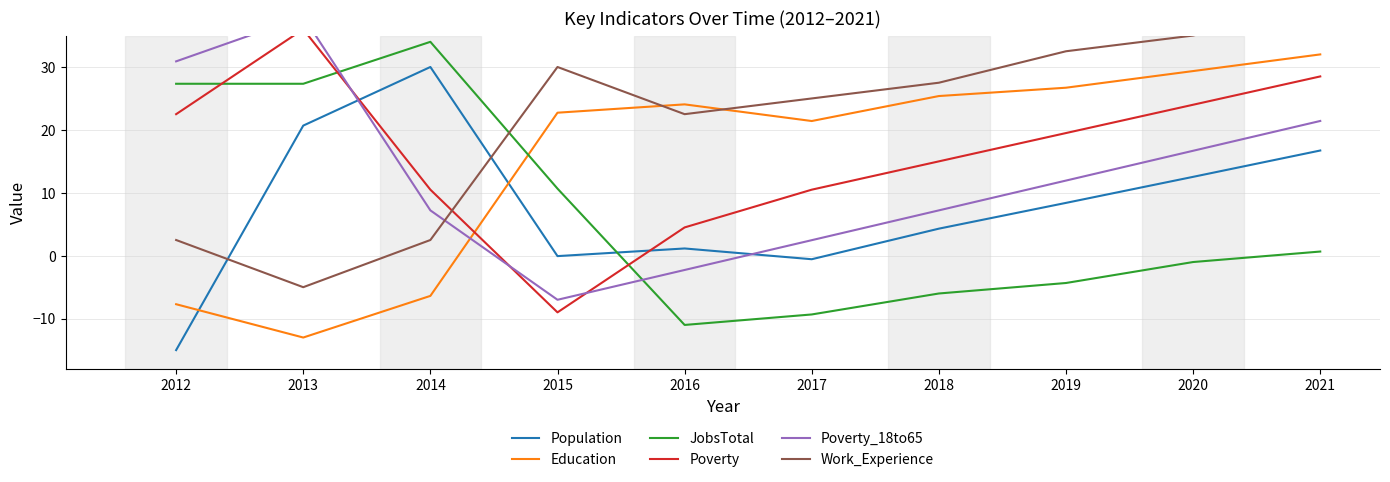

How many intersections are there between Work_Experience and Population?

2